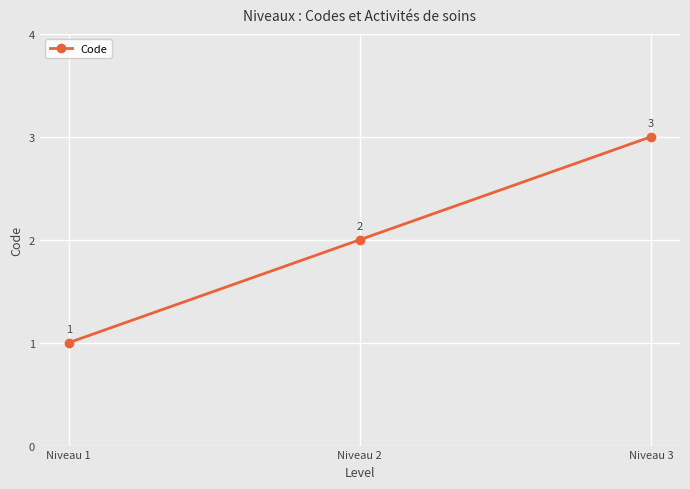

List the labels in order of value, largest first.

Niveau 3, Niveau 2, Niveau 1